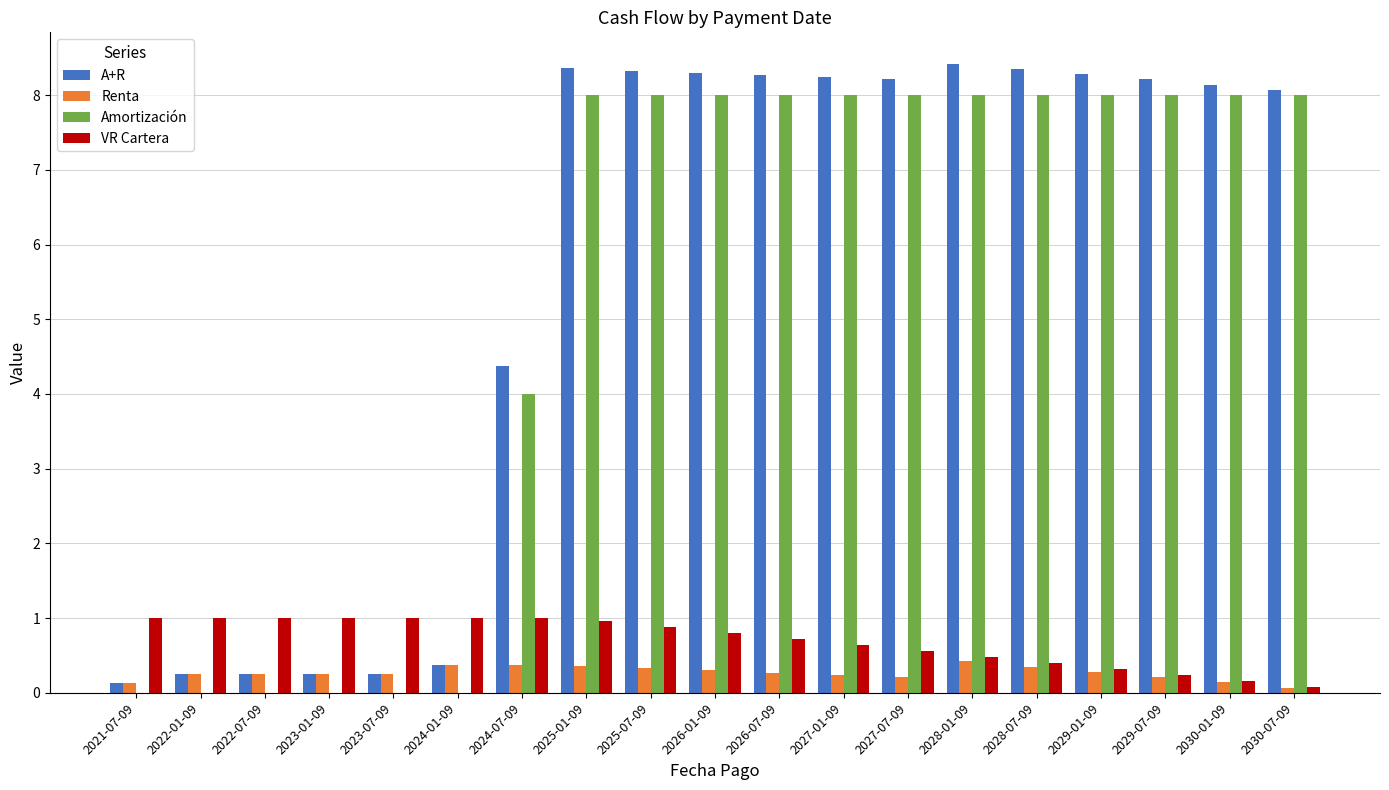

Does the chart contain stacked bars?

No